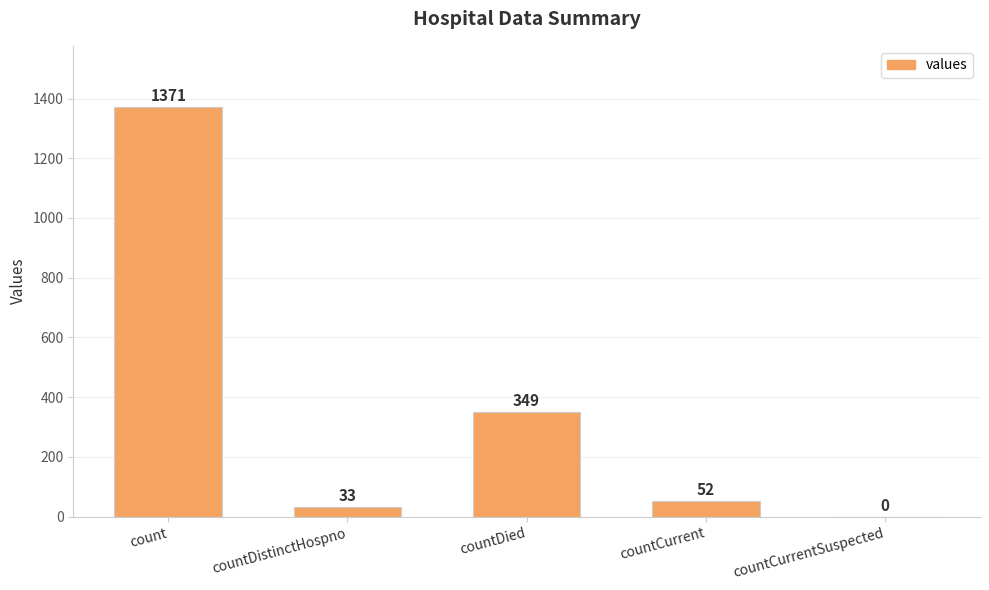

Is it true that the value at count is 810?

False